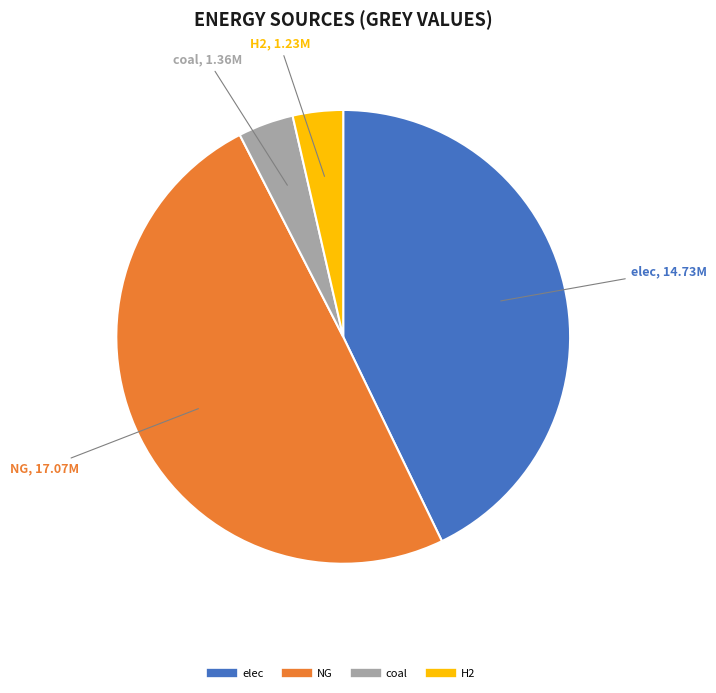

Is there a majority slice in this chart?

No